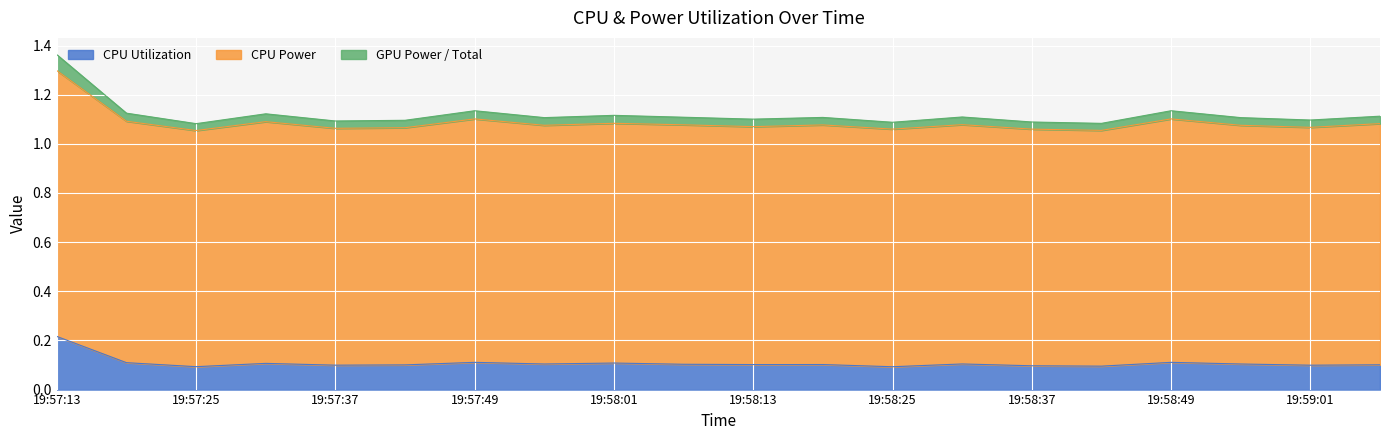

Reading right to left, extract all data points from this chart.

CPU Utilization: 19:59:07=0.1	19:59:01=0.1	19:58:55=0.1	19:58:49=0.1	19:58:43=0.1	19:58:37=0.1	19:58:31=0.1	19:58:25=0.1	19:58:19=0.1	19:58:13=0.1	19:58:07=0.1	19:58:01=0.1	19:57:55=0.1	19:57:49=0.1	19:57:43=0.1	19:57:37=0.1	19:57:31=0.1	19:57:25=0.1	19:57:19=0.1	19:57:13=0.2
CPU Power: 19:59:07=1.1	19:59:01=1.1	19:58:55=1.1	19:58:49=1.1	19:58:43=1.1	19:58:37=1.1	19:58:31=1.1	19:58:25=1.1	19:58:19=1.1	19:58:13=1.1	19:58:07=1.1	19:58:01=1.1	19:57:55=1.1	19:57:49=1.1	19:57:43=1.1	19:57:37=1.1	19:57:31=1.1	19:57:25=1.1	19:57:19=1.1	19:57:13=1.3
Total Power: 19:59:07=1.1	19:59:01=1.1	19:58:55=1.1	19:58:49=1.1	19:58:43=1.1	19:58:37=1.1	19:58:31=1.1	19:58:25=1.1	19:58:19=1.1	19:58:13=1.1	19:58:07=1.1	19:58:01=1.1	19:57:55=1.1	19:57:49=1.1	19:57:43=1.1	19:57:37=1.1	19:57:31=1.1	19:57:25=1.1	19:57:19=1.1	19:57:13=1.4